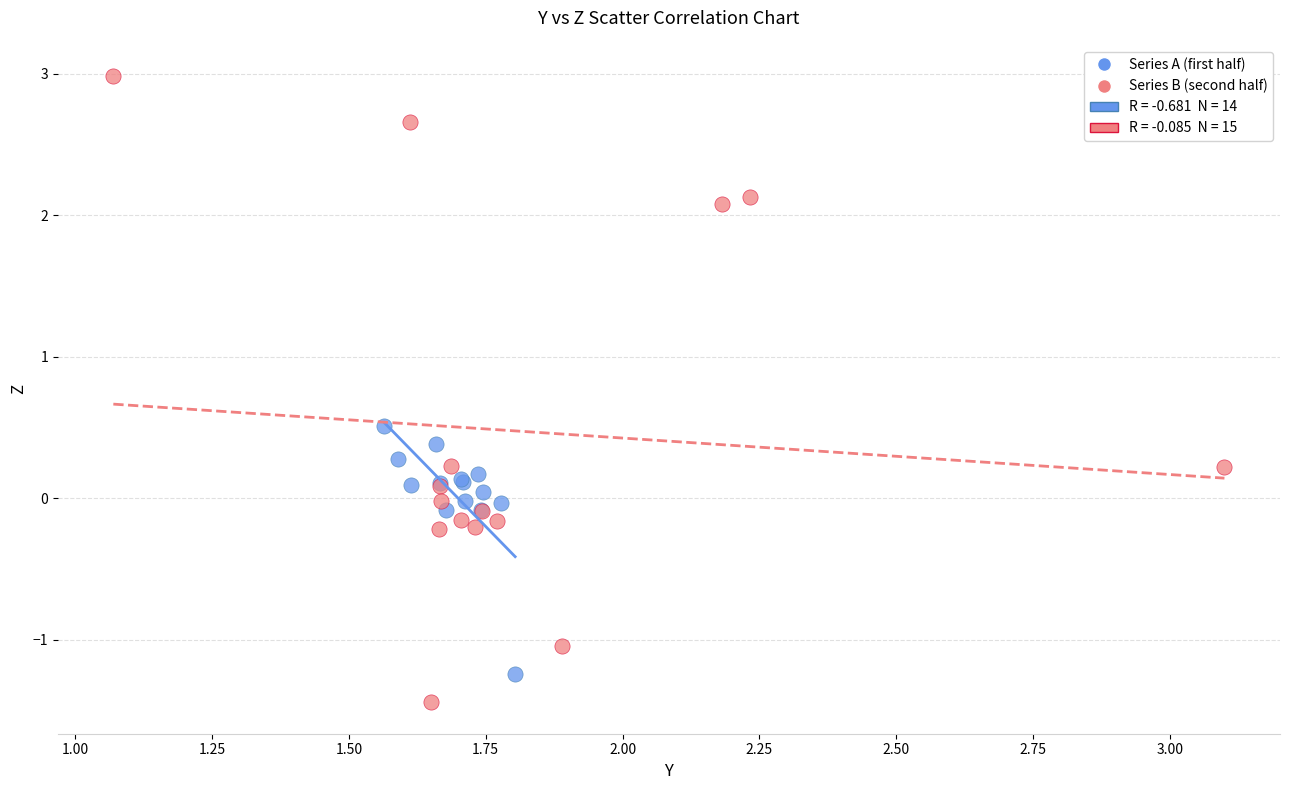

Which series has the widest spread of Y values?

Series B (second half)